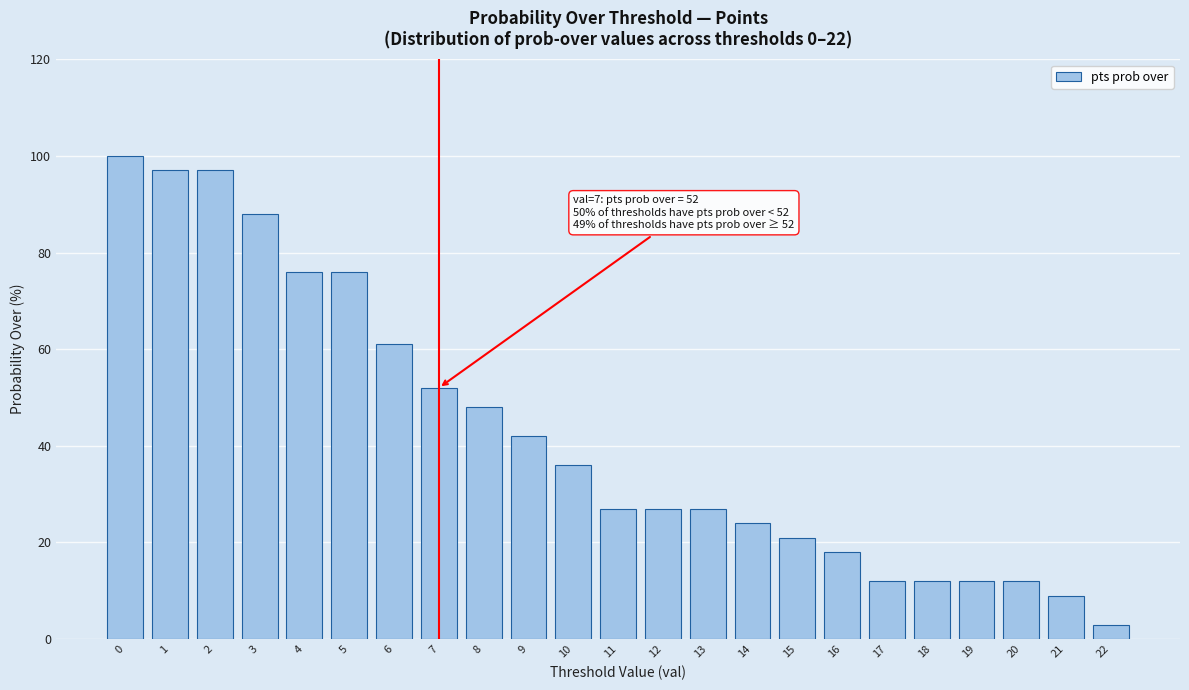

Reading left to right, list all the values displayed in this chart.

100	97	97	88	76	76	61	52	48	42	36	27	27	27	24	21	18	12	12	12	12	9	3